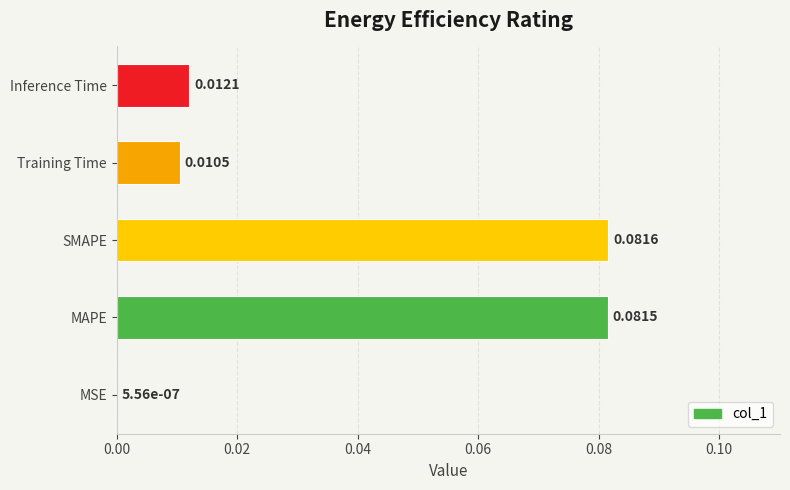

Which category has the highest value across all series?

SMAPE